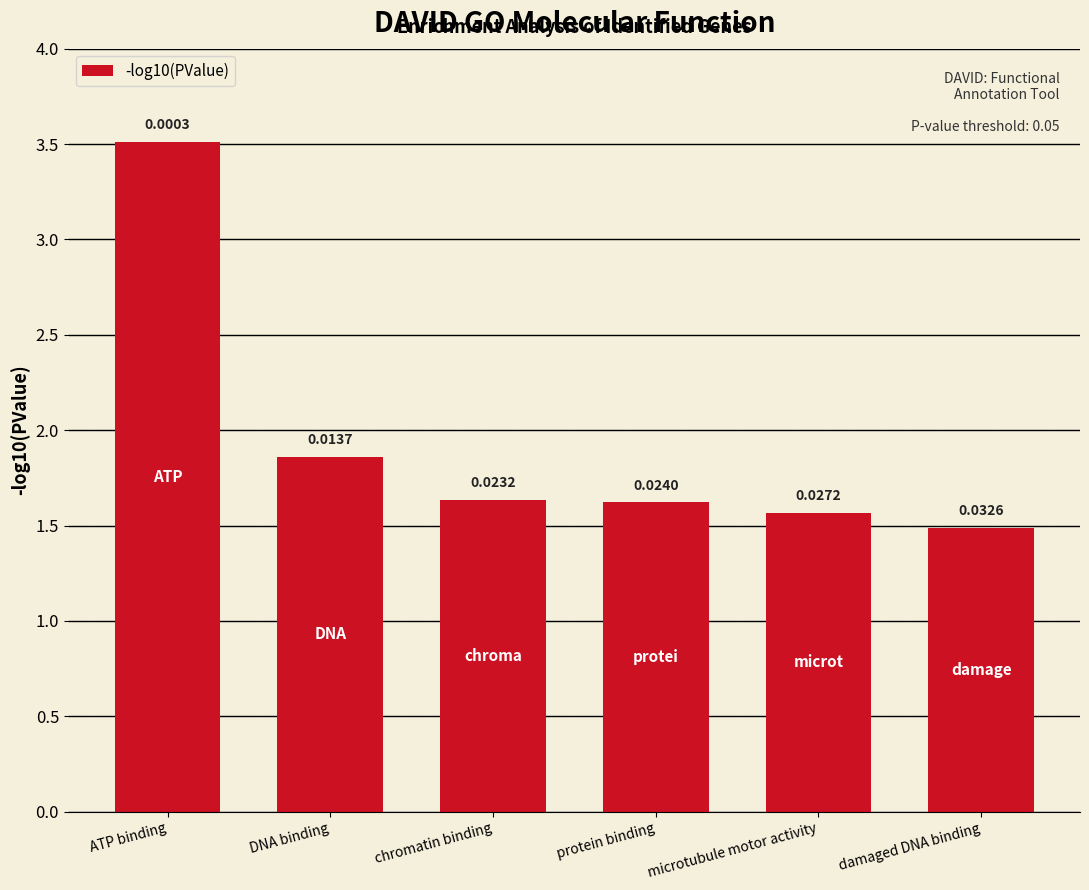

Reading left to right, what are all the values shown in this chart?

ATP binding=3.5	DNA binding=1.9	chromatin binding=1.6	protein binding=1.6	microtubule motor activity=1.6	damaged DNA binding=1.5